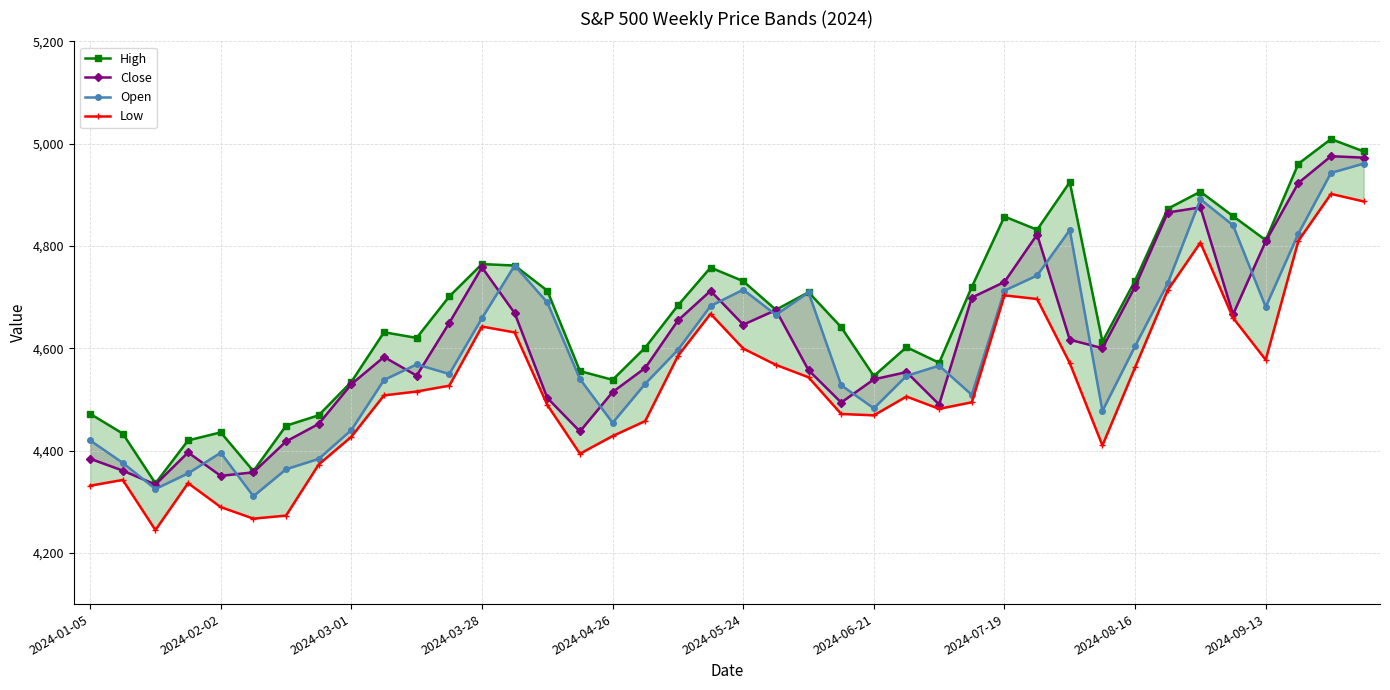

What is the sum of all High values?

186798.3